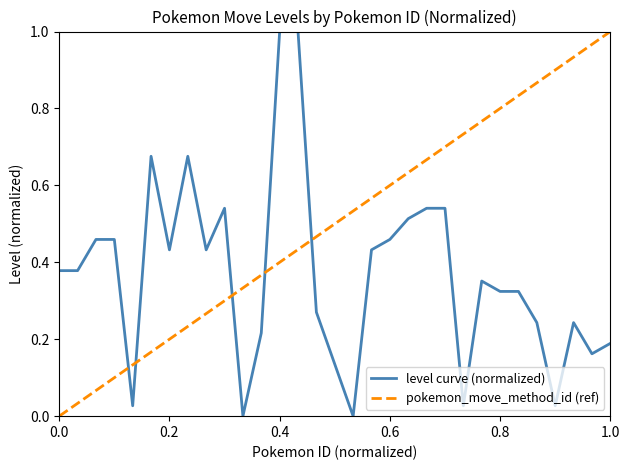

What is the change in value from 212 to 418?

-0.7